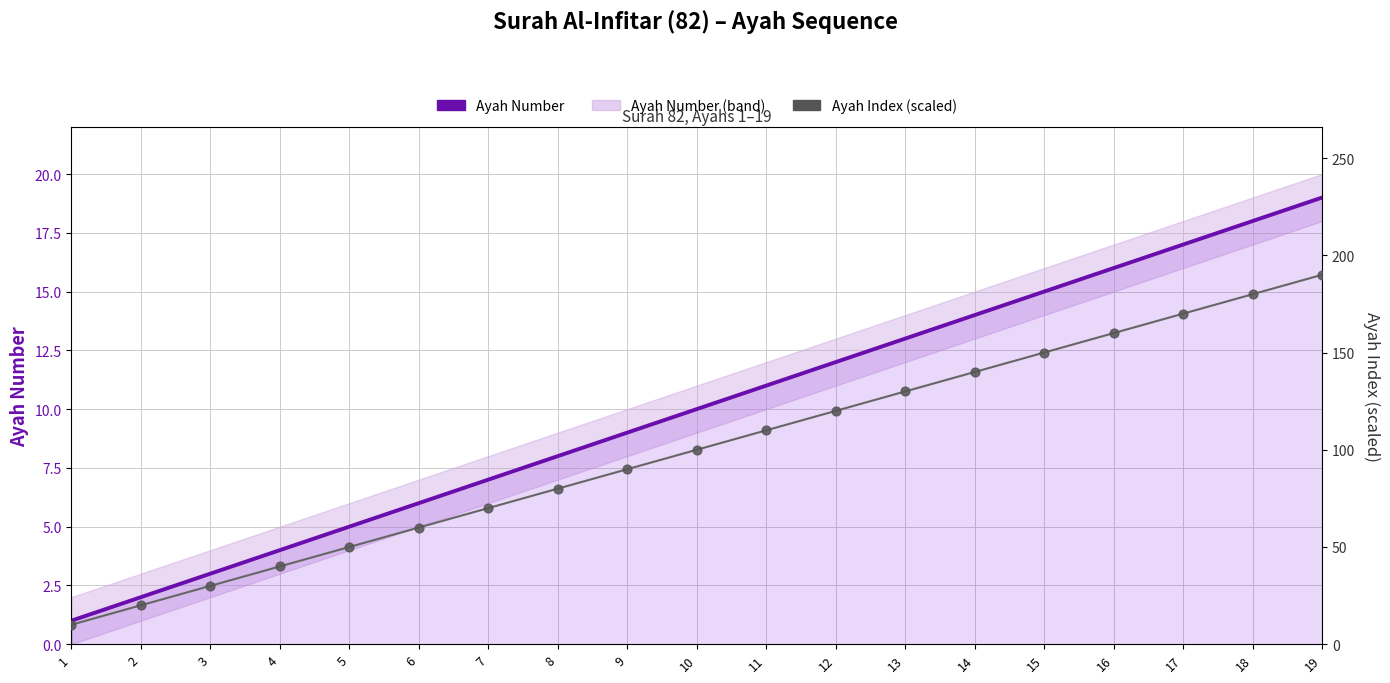

Which series has the widest spread of Y values?

Ayah Index (scaled)